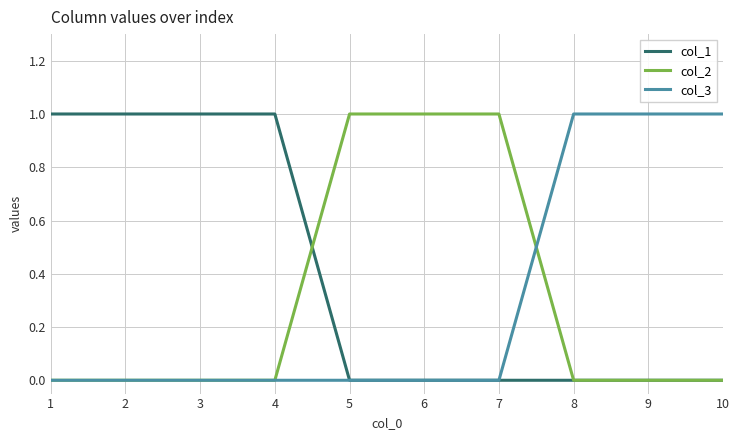

Is the value of col_1 at 4 greater than the value of col_2 at 9?

Yes